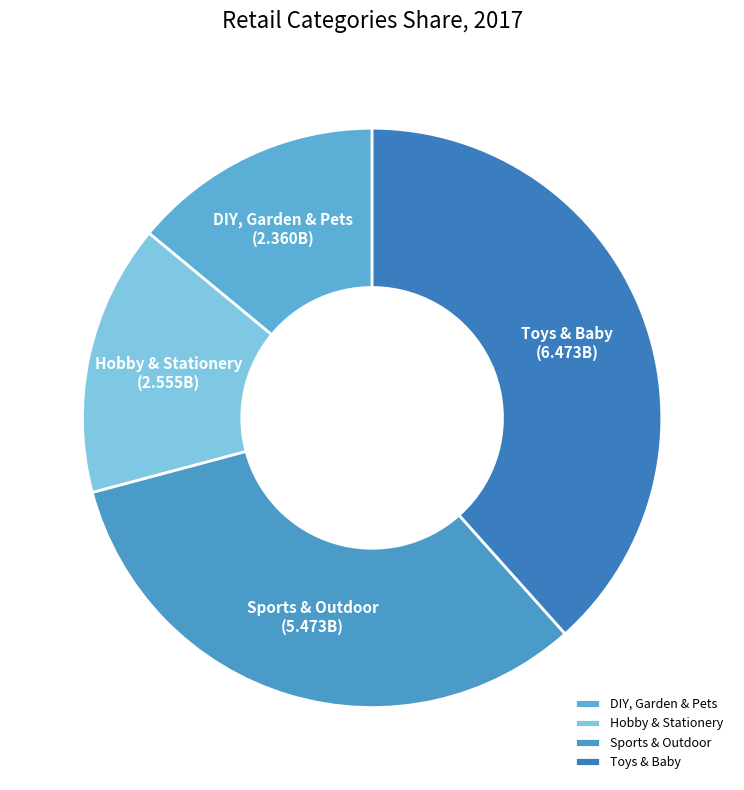

Does Hobby & Stationery account for over 50% of the chart?

No